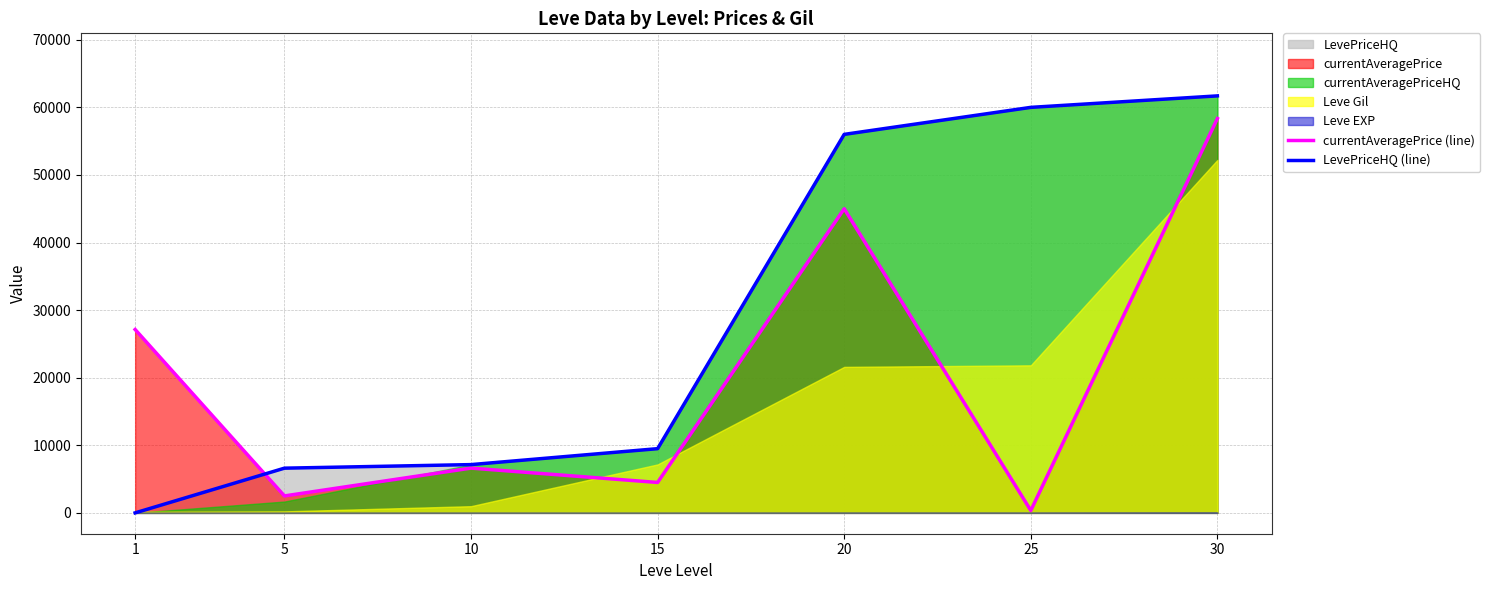

Which series has the widest spread of values?

LevePriceHQ (line)